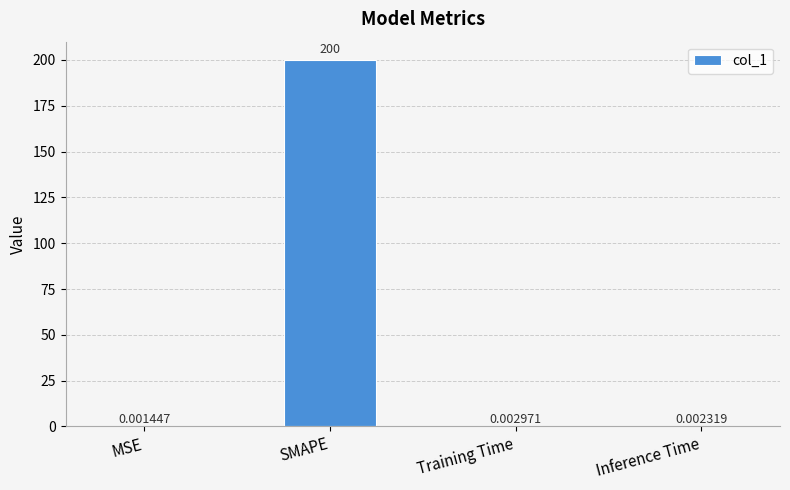

Where is the data nearest to the value 100?

Training Time